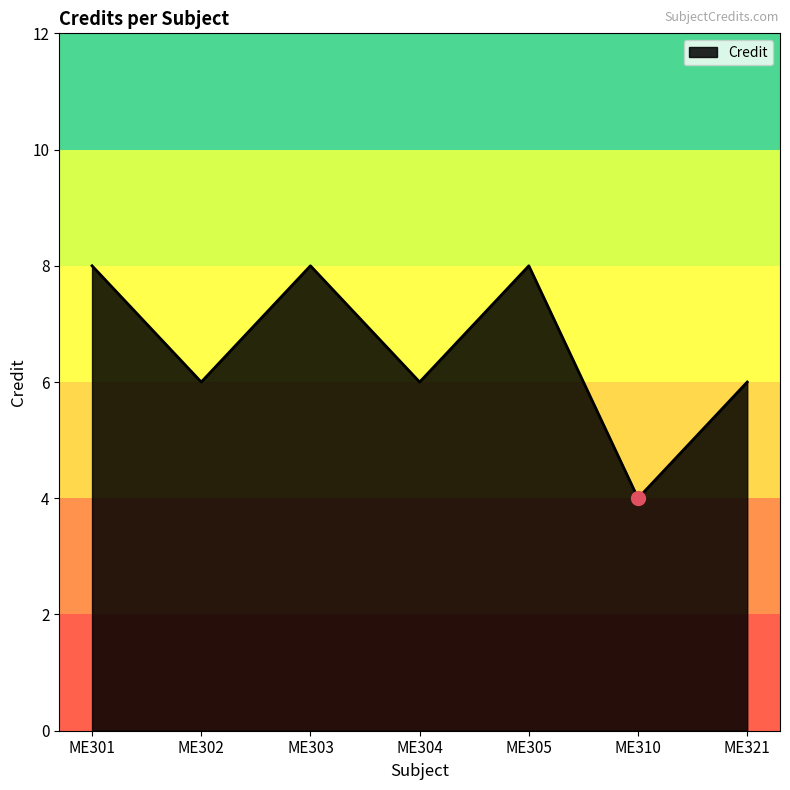

What is the change in value from ME302 to ME305?

+2